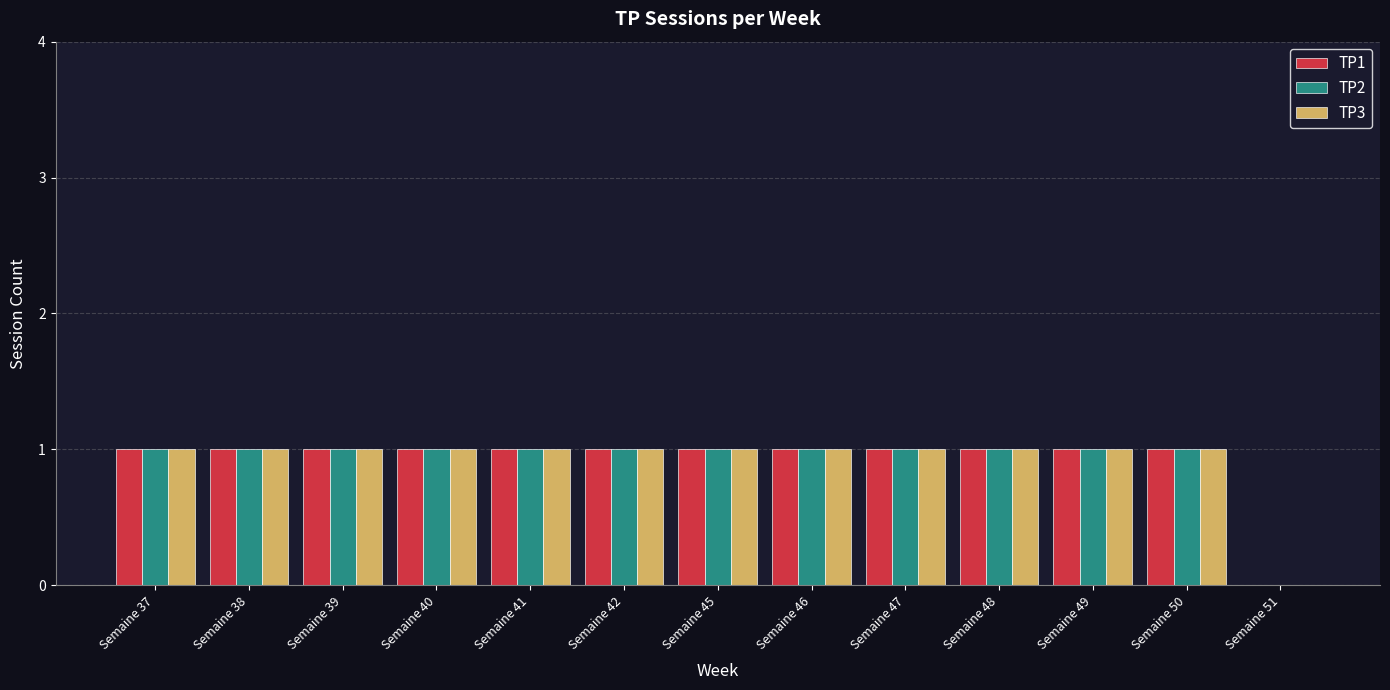

What is the total value across all series at Semaine 40?

3